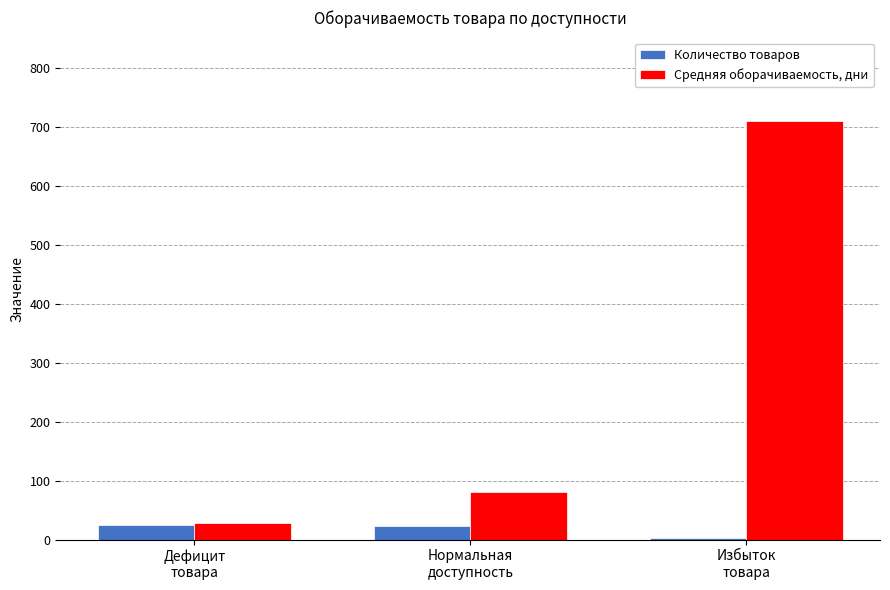

Which series has the widest spread of values?

Средняя оборачиваемость, дни